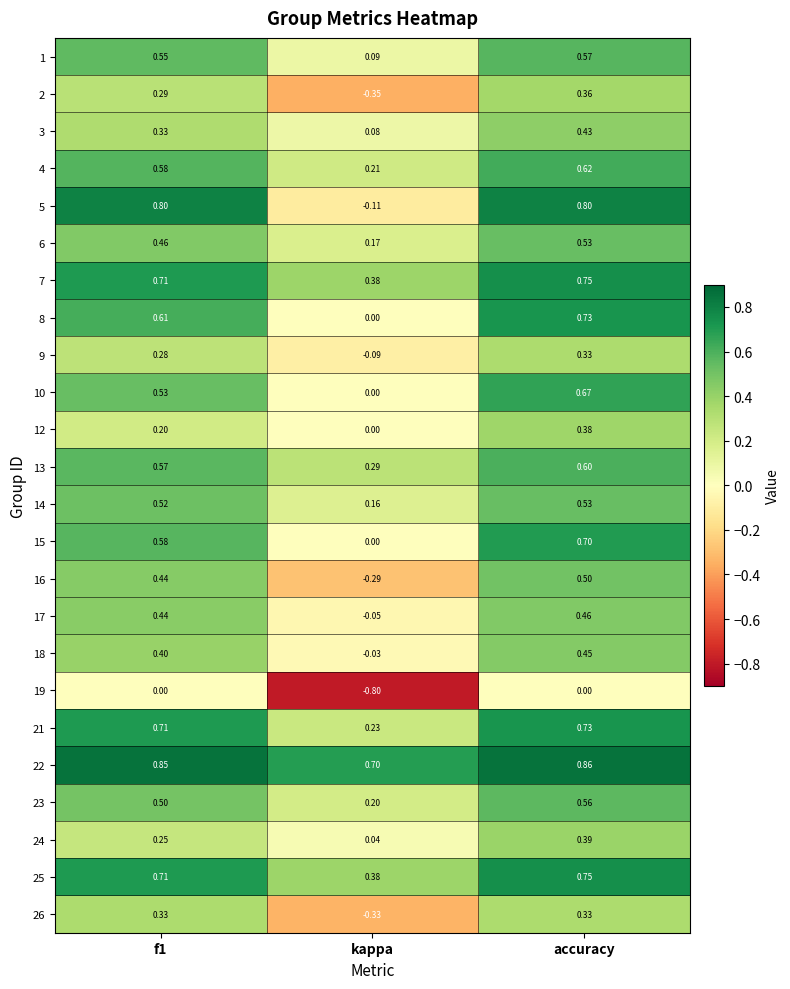

At which label is 24 closest to 0?

kappa